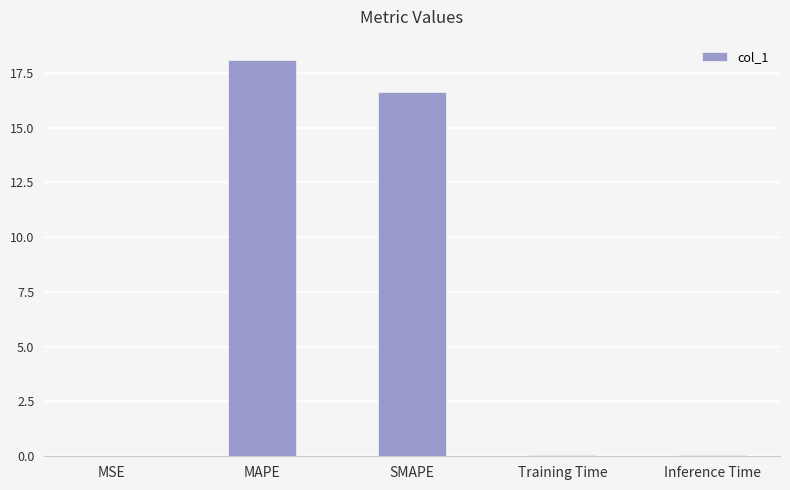

What is the sum of all values?

34.9